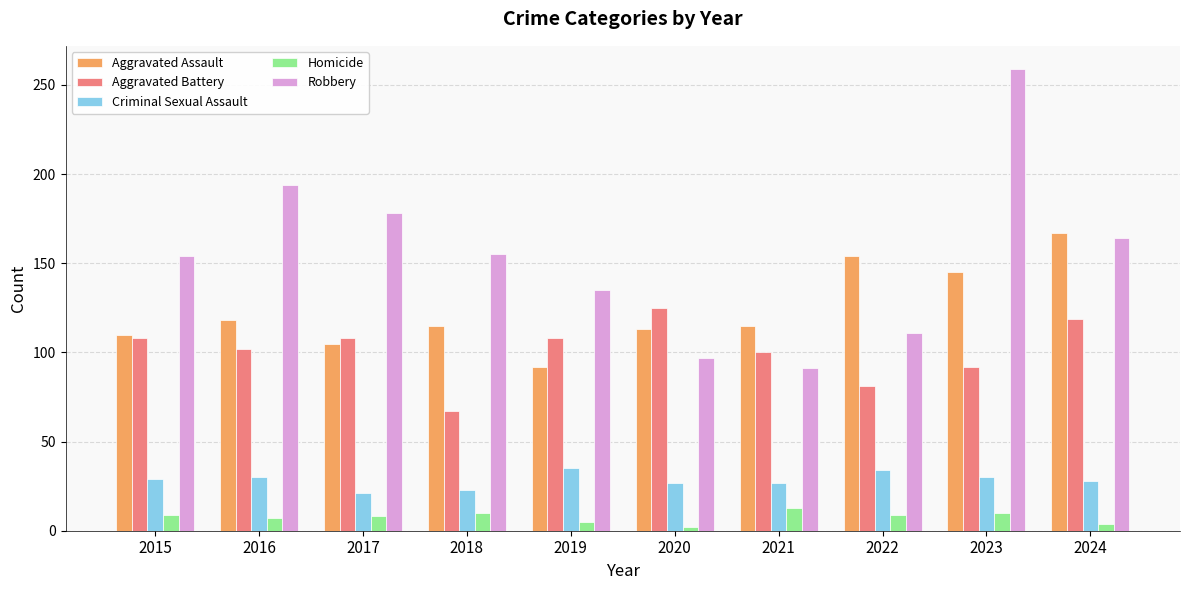

What is the greatest value displayed?

259